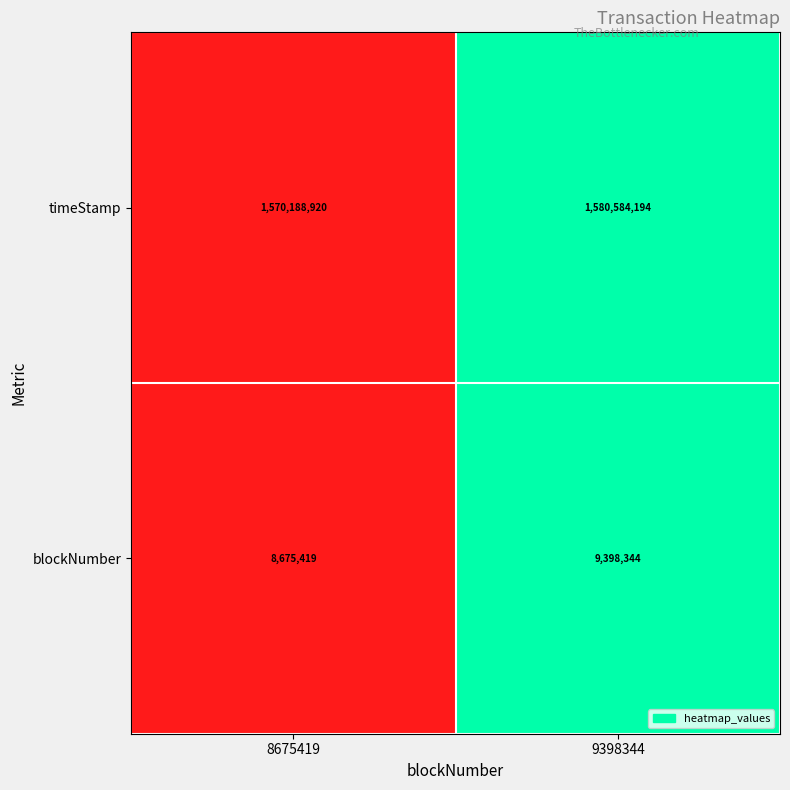

Which series has the largest range (max minus min)?

timeStamp